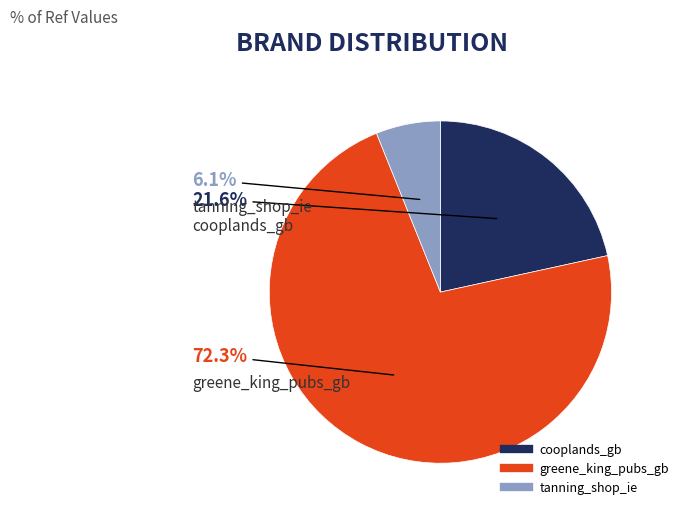

To the nearest percent, what is the combined percentage of greene_king_pubs_gb and cooplands_gb?

94%